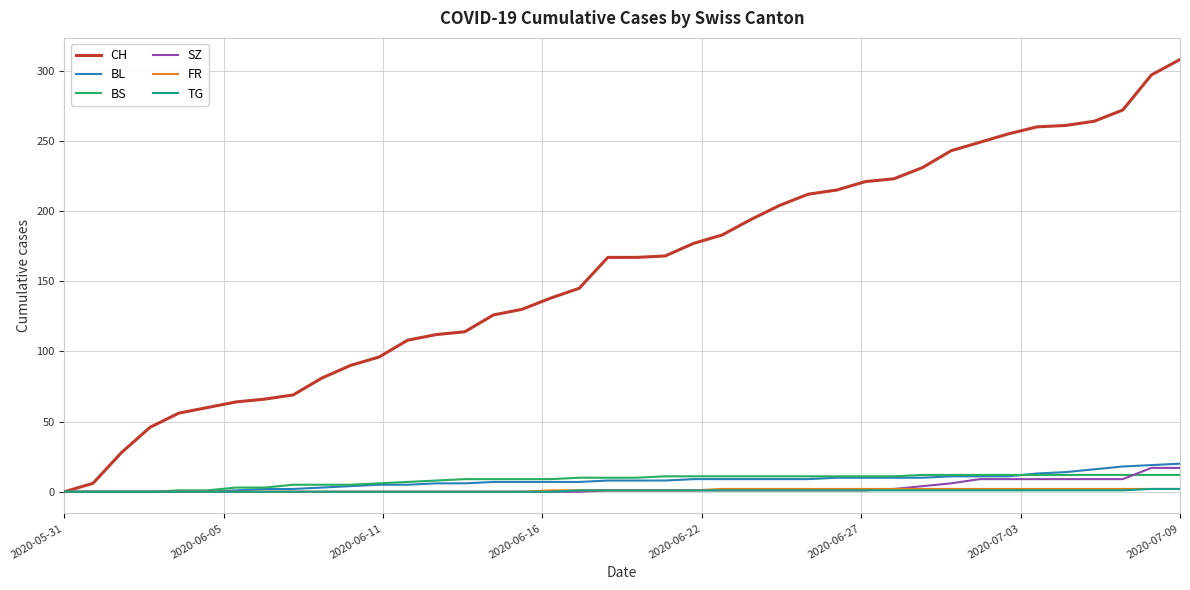

Which series has the largest total across all categories?

CH